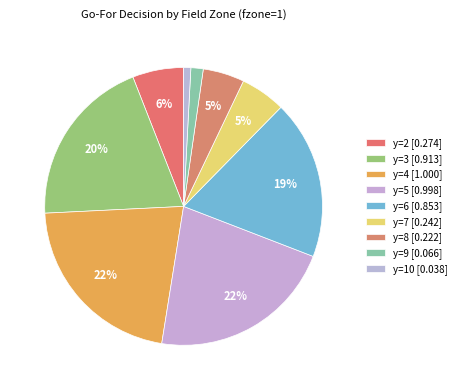

Which category has the biggest portion of the pie?

y=4